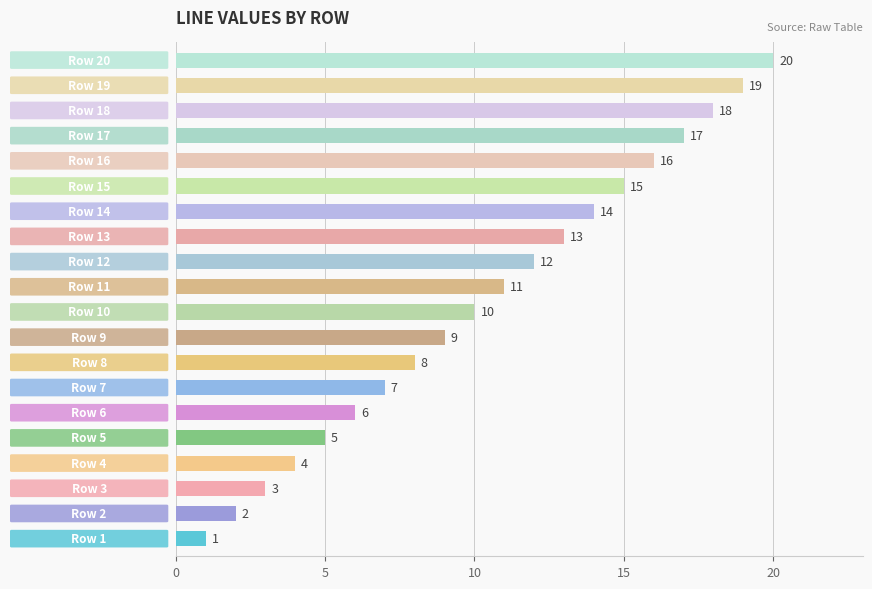

What is the difference between the maximum and minimum values?

19